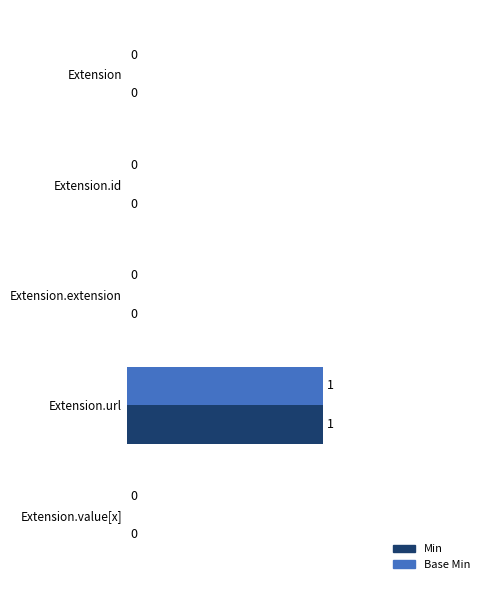

Which category has the highest value in the Min series?

Extension.url